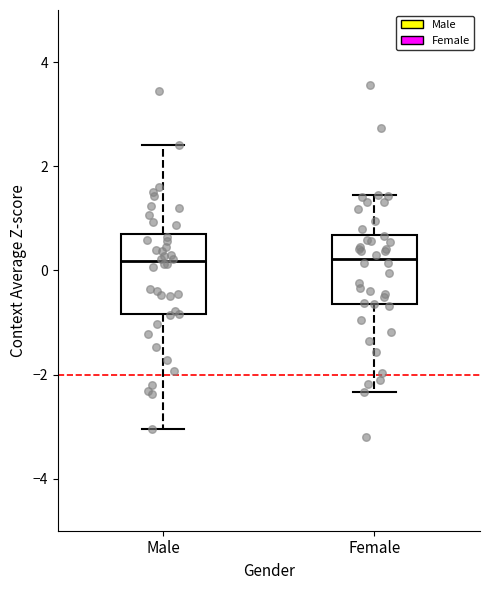

Which box is the tallest, from its lower edge to its upper edge?

Male